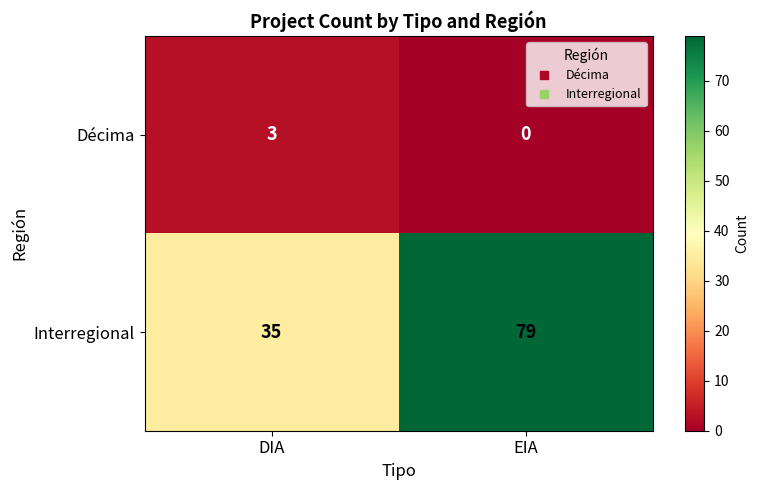

List the series in order of their peak value, highest first.

Interregional, Décima